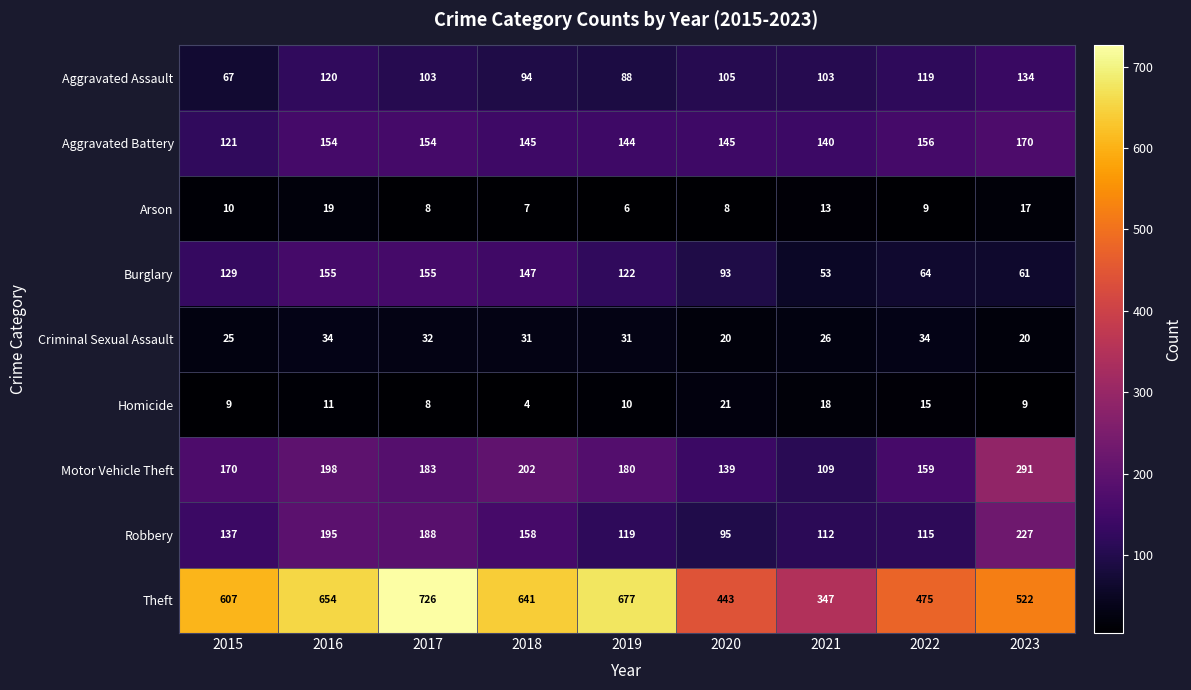

The value of Homicide at 2018 is 6. True or false?

False